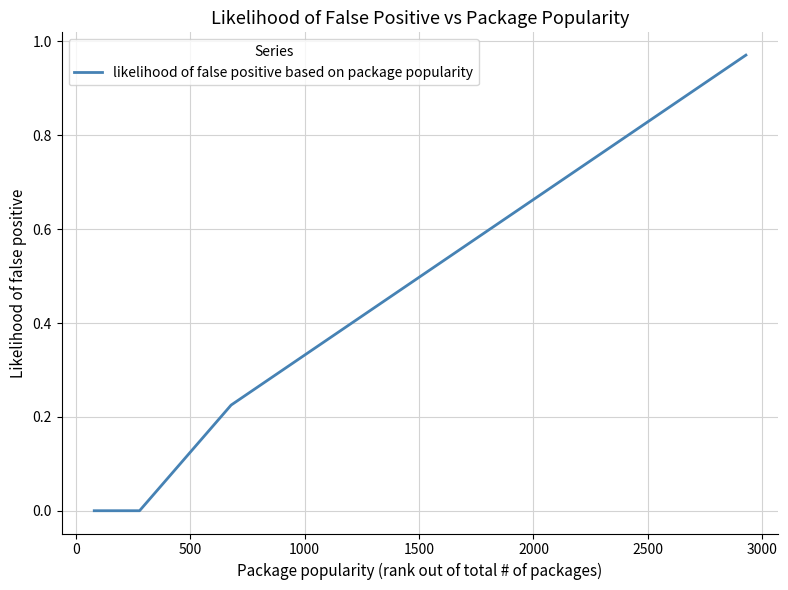

How many lines are shown in the chart?

1